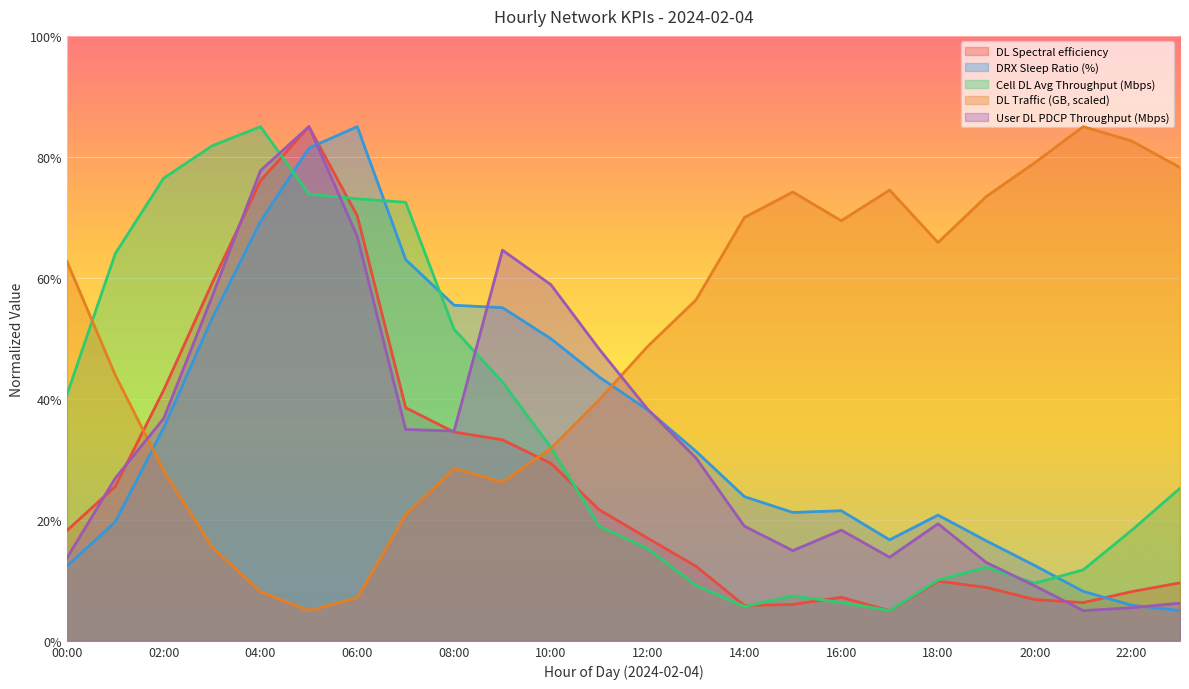

Which category has the highest value in the L.Traffic.ActiveUser.DL.Avg series?

21:00